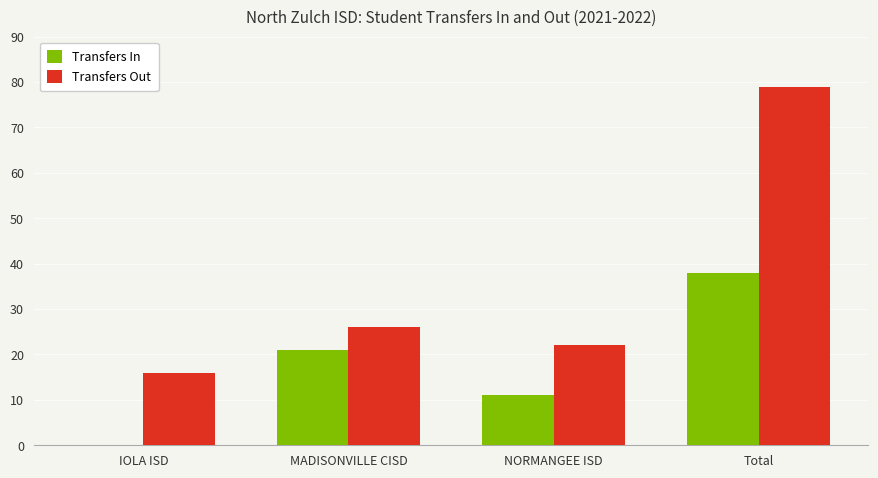

What is the total value across all series at NORMANGEE ISD?

33